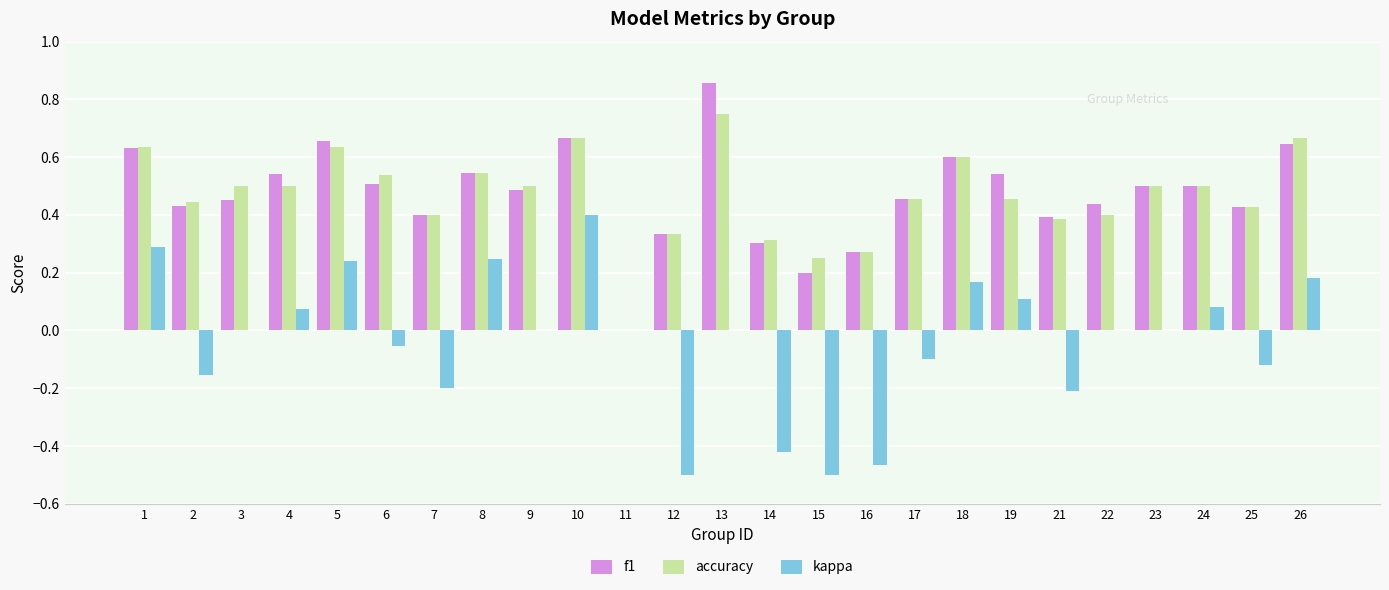

Are the bars grouped side by side (vs. stacked)?

Yes